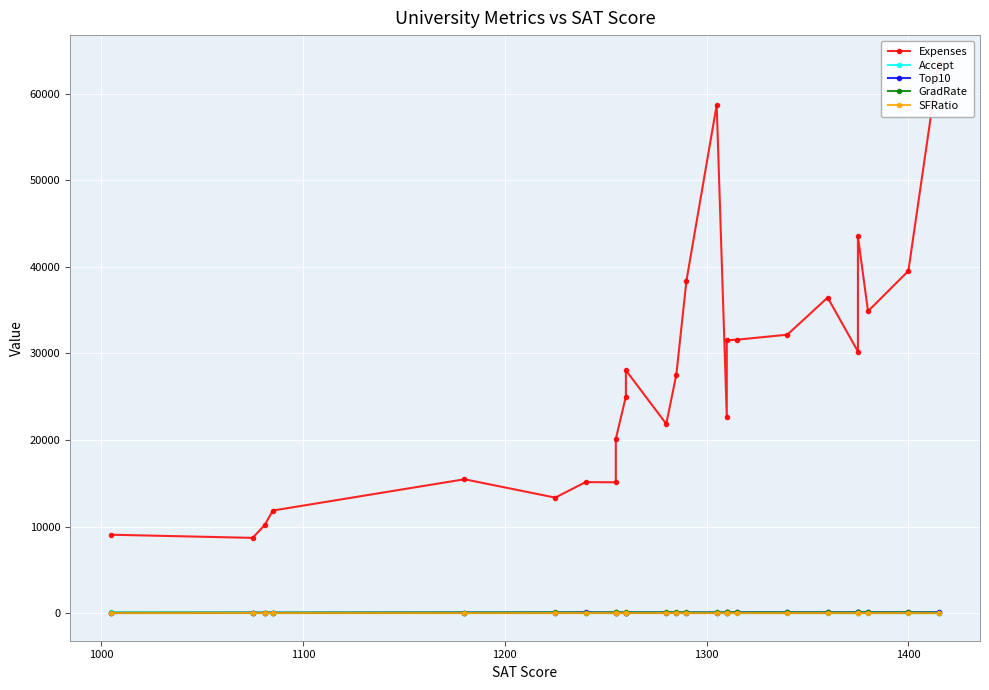

Reading left to right, extract all data points from this chart.

Expenses: 9066	8704	10185	11857	15470	13349	15140	15122	20126	25026	28052	21864	27553	38380	58691	22704	31510	31585	32162	36450	30220	43514	34870	39525	63575
Accept: 90	67	54	69	68	44	40	24	42	39	59	33	36	50	44	22	24	30	23	20	14	19	30	14	25
Top10: 28	49	38	40	65	77	95	74	81	62	85	83	80	75	75	76	89	90	89	90	91	95	94	91	100
GradRate: 69	67	80	71	85	92	78	92	94	72	89	90	90	87	87	88	94	95	95	93	95	96	91	97	81
SFRatio: 19	25	18	15	16	14	17	12	13	9	11	13	11	13	7	12	13	12	10	12	8	11	10	11	6